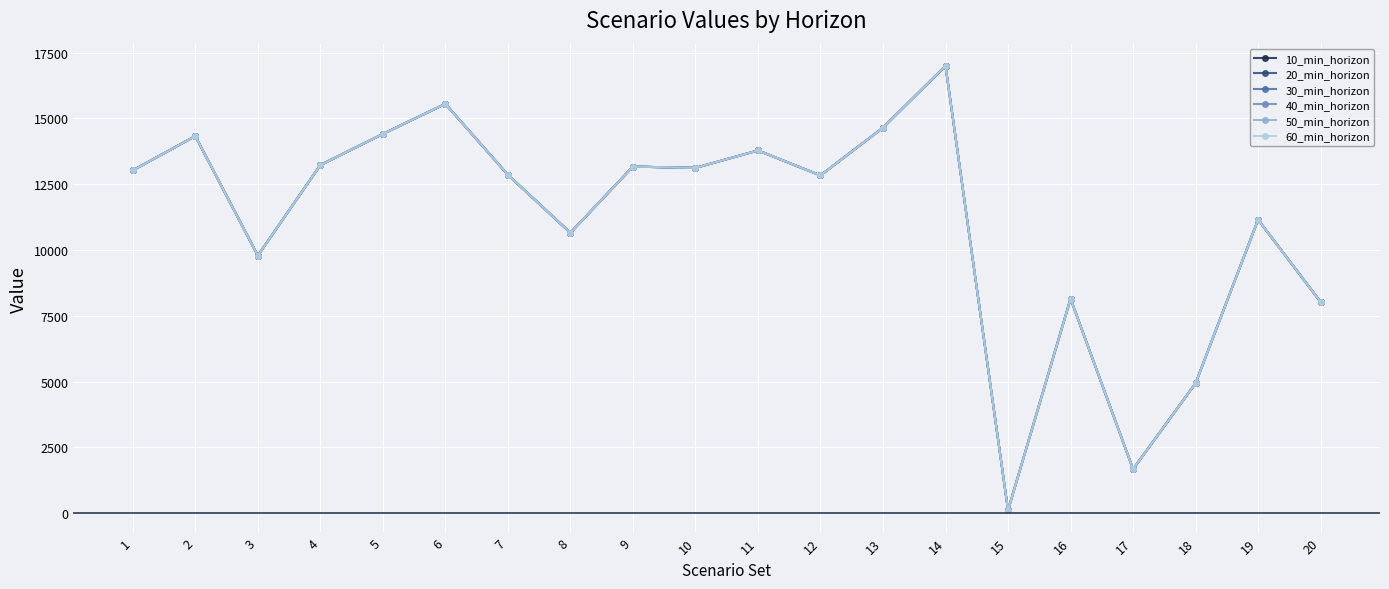

At which category is the sum across all series the highest?

14